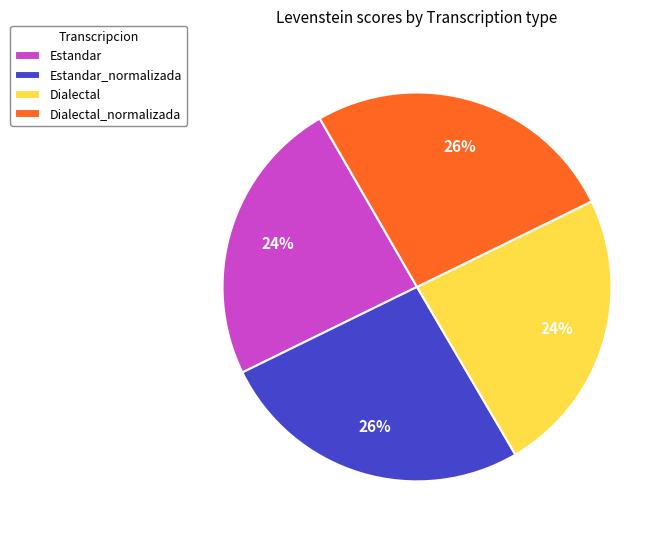

Is there a majority slice in this chart?

No